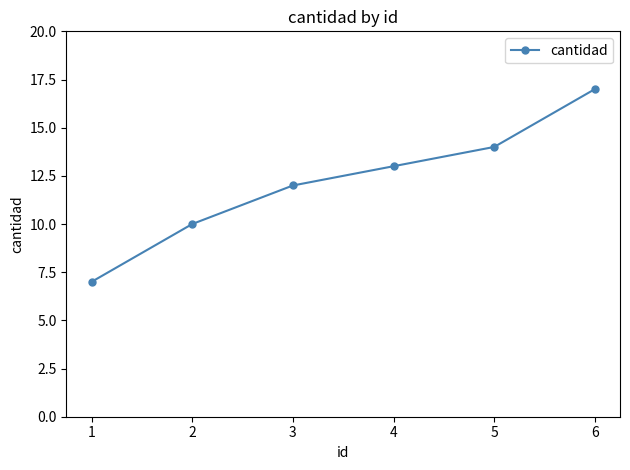

True or false: the data has more than 2 interior local peaks.

False